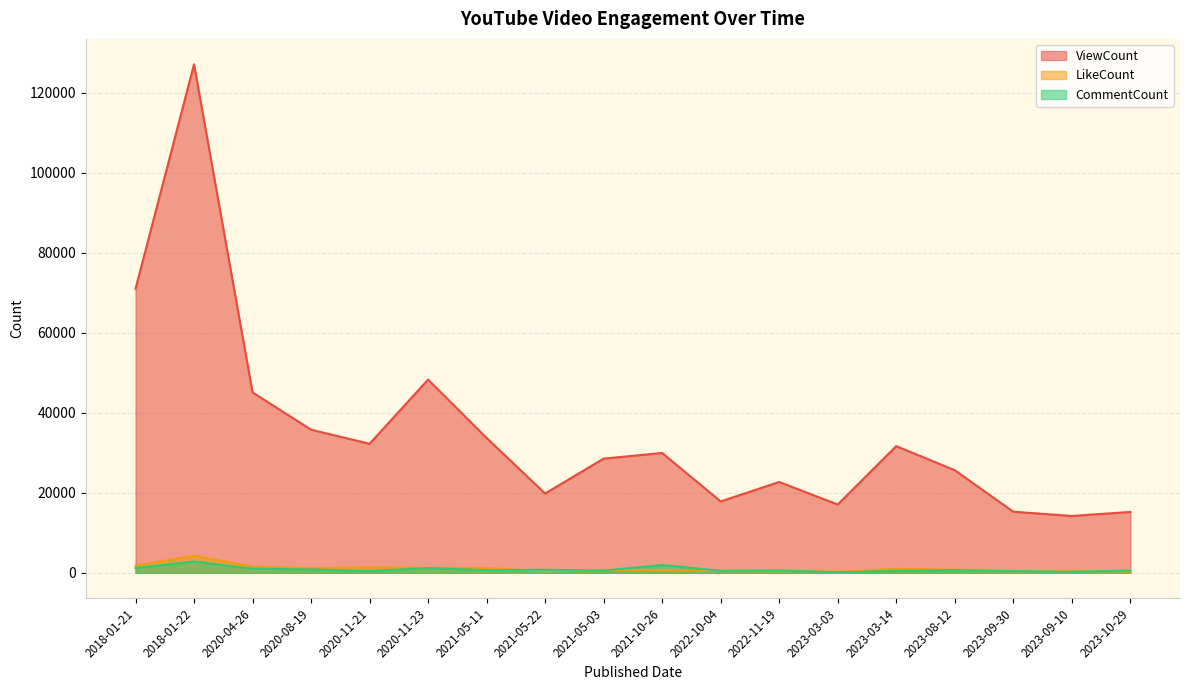

Does the chart have visible grid lines?

Yes